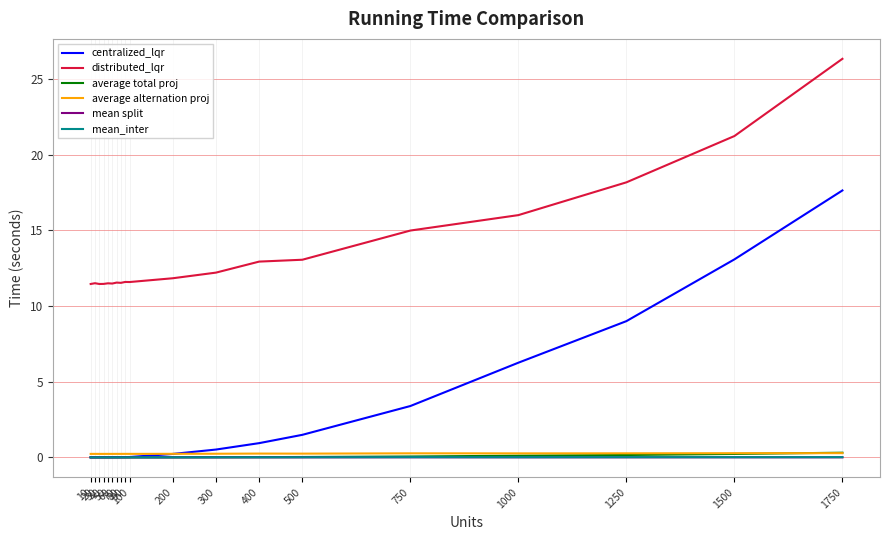

What are all the series names shown in the legend?

centralized_lqr, distributed_lqr, average total proj, average alternation proj, mean split, mean_inter